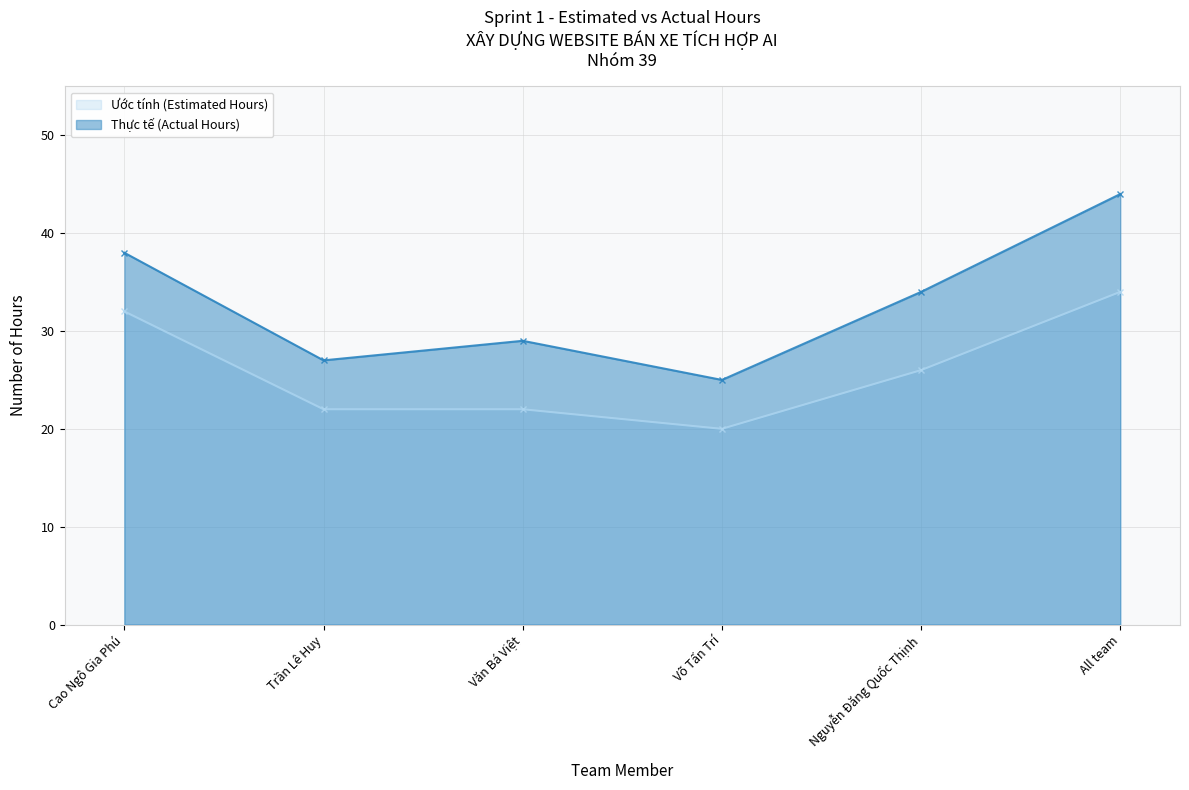

True or false: Thực tế (Actual Hours) and Ước tính (Estimated Hours) cross at least once.

False